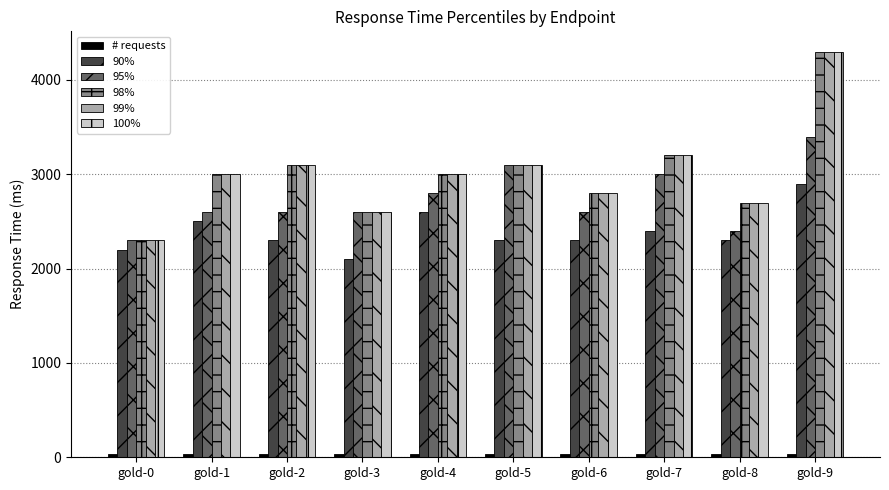

What is the average value of the 100% series?

3010